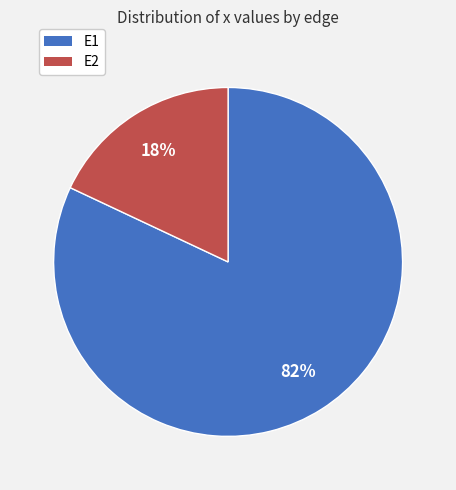

Do E1 and E2 together represent more than half of the pie?

Yes